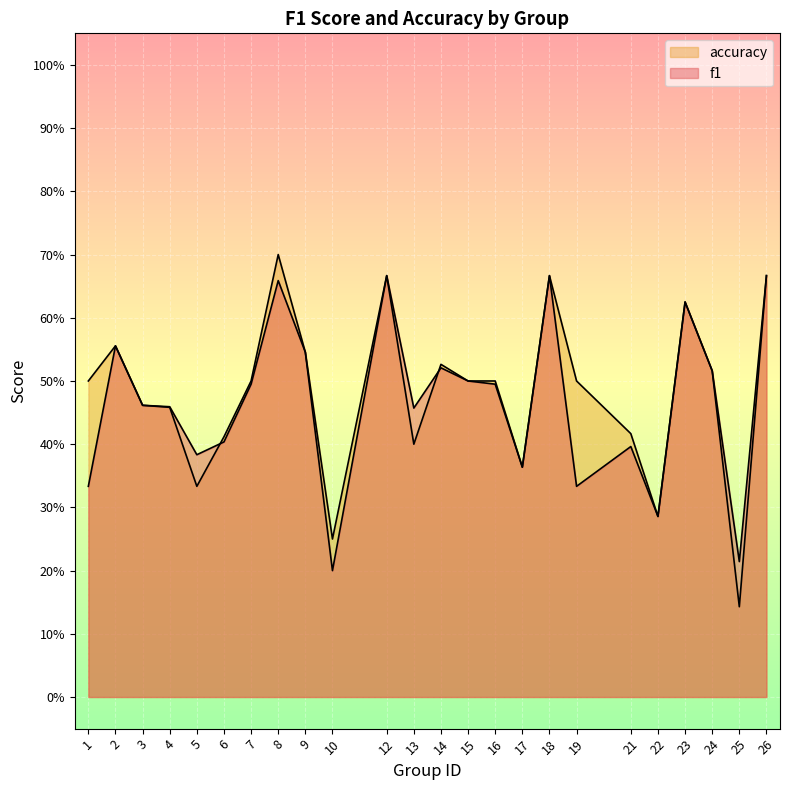

What is the difference between the accuracy values at 23 and 3?

0.2